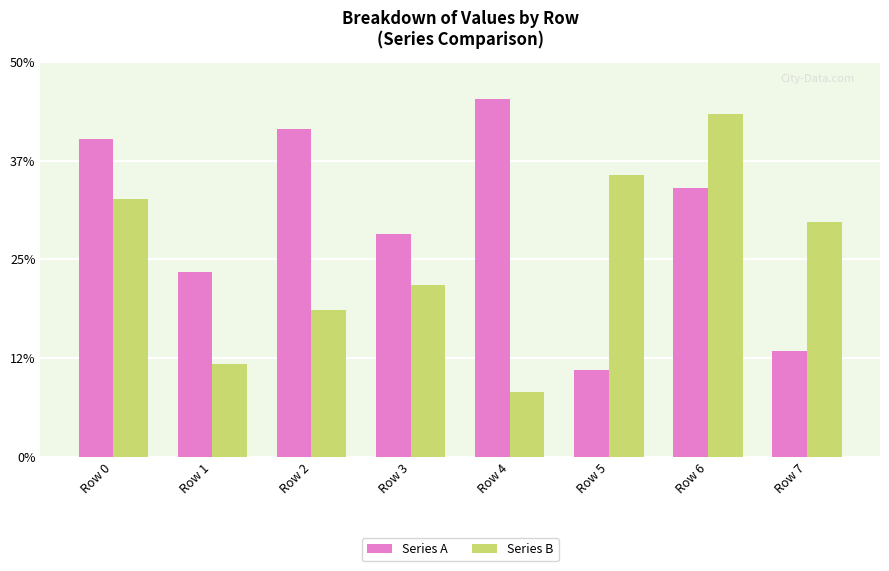

Rank the series at Row 3 from highest to lowest value.

Series A, Series B